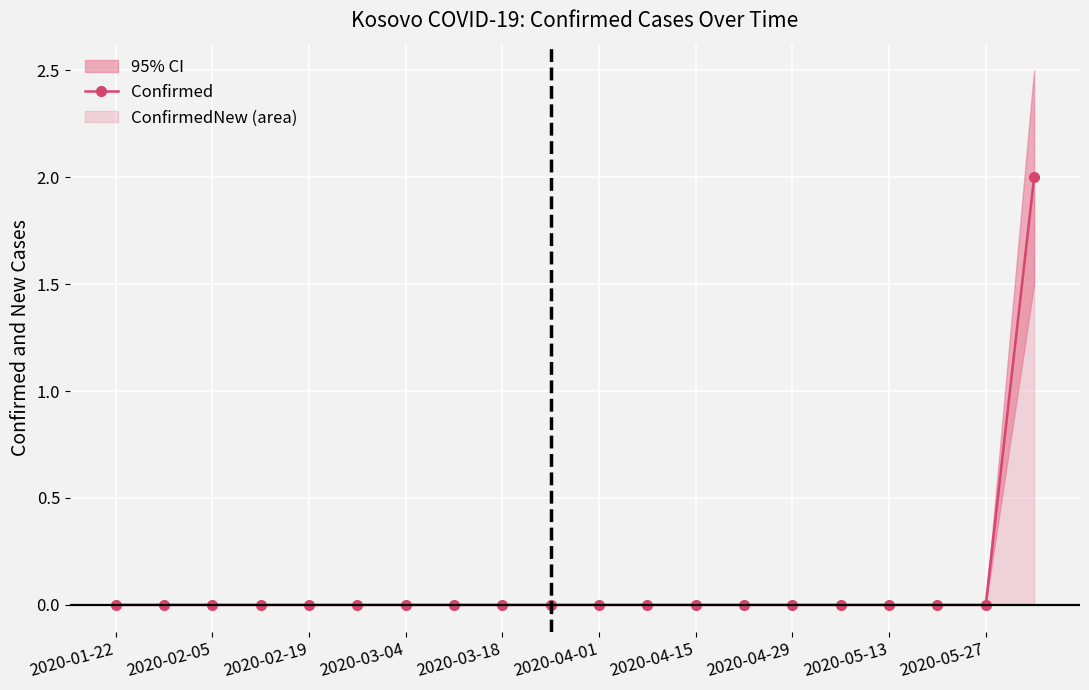

The value of Confirmed at 2020-04-15 is 0. True or false?

True